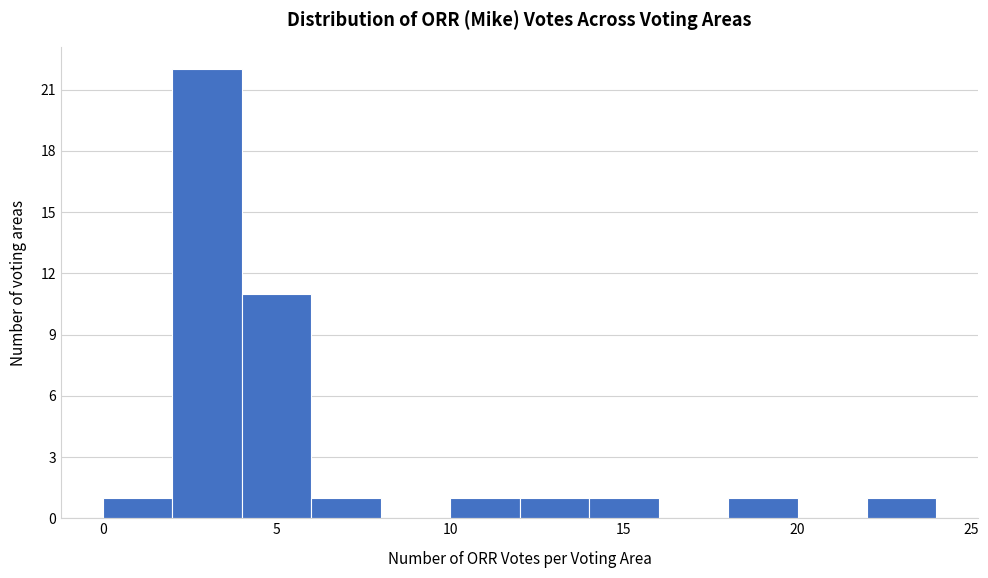

Which range on the x-axis has the tallest bar?

2 to 4